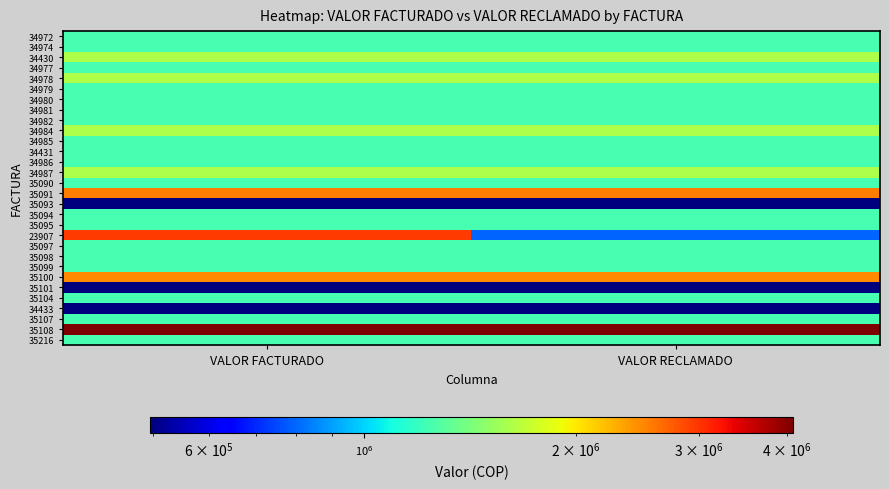

Reading left to right, list all the values displayed in this chart.

34972: VALOR FACTURADO=1235675	VALOR RECLAMADO=1235675
34974: VALOR FACTURADO=1235675	VALOR RECLAMADO=1235675
34430: VALOR FACTURADO=1615675	VALOR RECLAMADO=1615675
34977: VALOR FACTURADO=1235675	VALOR RECLAMADO=1235675
34978: VALOR FACTURADO=1615675	VALOR RECLAMADO=1615675
34979: VALOR FACTURADO=1235675	VALOR RECLAMADO=1235675
34980: VALOR FACTURADO=1235675	VALOR RECLAMADO=1235675
34981: VALOR FACTURADO=1235675	VALOR RECLAMADO=1235675
34982: VALOR FACTURADO=1235675	VALOR RECLAMADO=1235675
34984: VALOR FACTURADO=1615675	VALOR RECLAMADO=1615675
34985: VALOR FACTURADO=1235675	VALOR RECLAMADO=1235675
34431: VALOR FACTURADO=1235675	VALOR RECLAMADO=1235675
34986: VALOR FACTURADO=1235675	VALOR RECLAMADO=1235675
34987: VALOR FACTURADO=1615675	VALOR RECLAMADO=1615675
35090: VALOR FACTURADO=1235675	VALOR RECLAMADO=1235675
35091: VALOR FACTURADO=2542432	VALOR RECLAMADO=2542432
35093: VALOR FACTURADO=494443	VALOR RECLAMADO=494443
35094: VALOR FACTURADO=1235675	VALOR RECLAMADO=1235675
35095: VALOR FACTURADO=1235675	VALOR RECLAMADO=1235675
23907: VALOR FACTURADO=2939058	VALOR RECLAMADO=795405
35097: VALOR FACTURADO=1235675	VALOR RECLAMADO=1235675
35098: VALOR FACTURADO=1235675	VALOR RECLAMADO=1235675
35099: VALOR FACTURADO=1235675	VALOR RECLAMADO=1235675
35100: VALOR FACTURADO=2471350	VALOR RECLAMADO=2471350
35101: VALOR FACTURADO=494443	VALOR RECLAMADO=494443
35104: VALOR FACTURADO=1235675	VALOR RECLAMADO=1235675
34433: VALOR FACTURADO=494443	VALOR RECLAMADO=494443
35107: VALOR FACTURADO=1235675	VALOR RECLAMADO=1235675
35108: VALOR FACTURADO=4087025	VALOR RECLAMADO=4087025
35216: VALOR FACTURADO=1235675	VALOR RECLAMADO=1235675